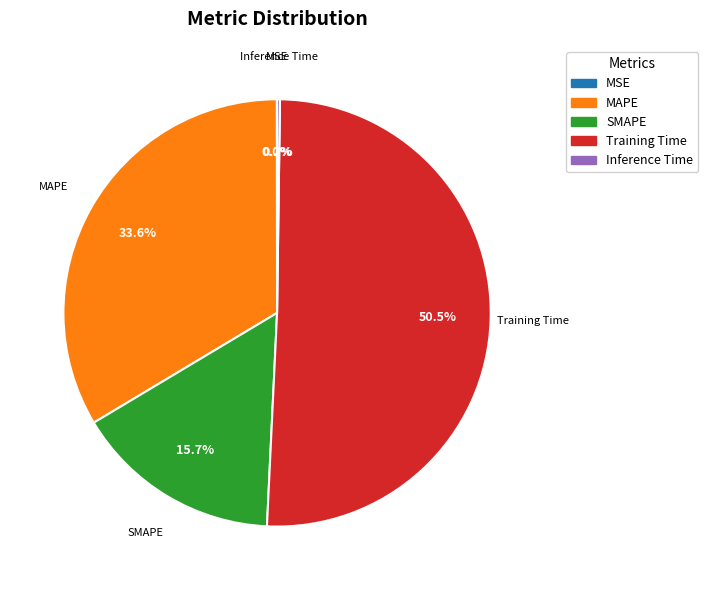

Is there any slice that represents more than half of the pie?

Yes